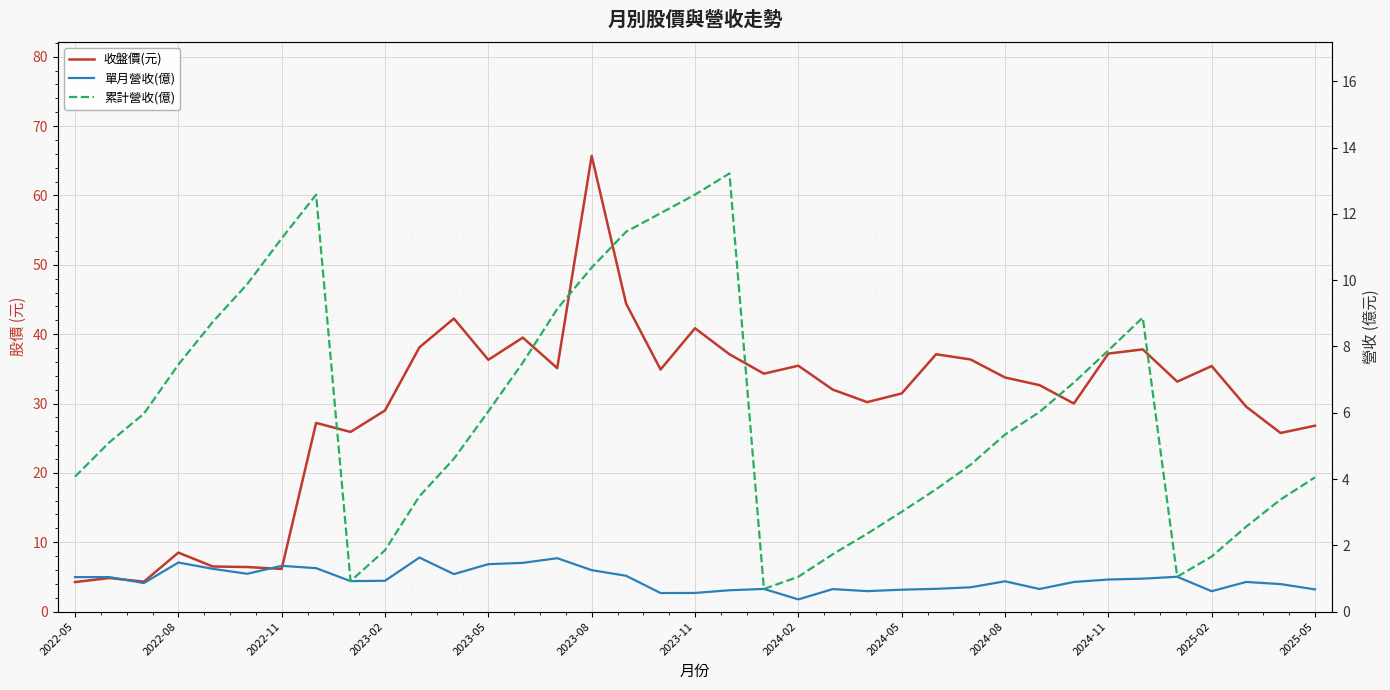

Is this an area chart (filled region under the line)?

No